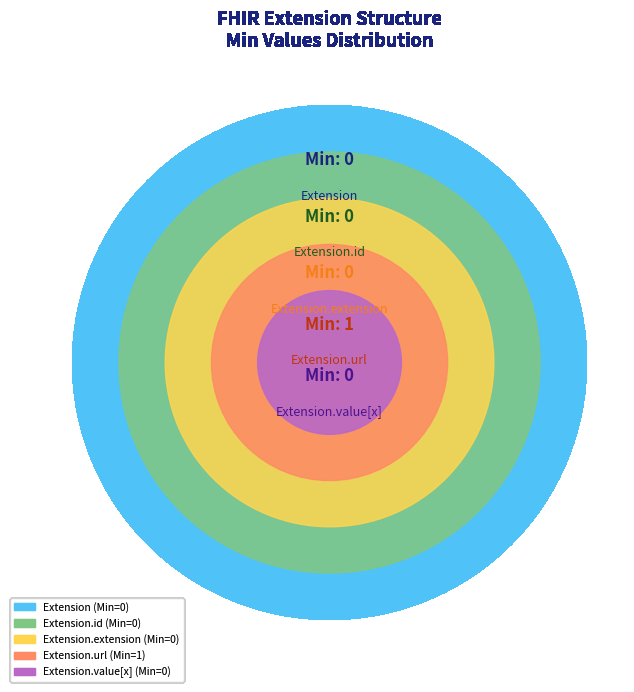

To the nearest percent, what is the difference between the largest and smallest slice percentages?

100%